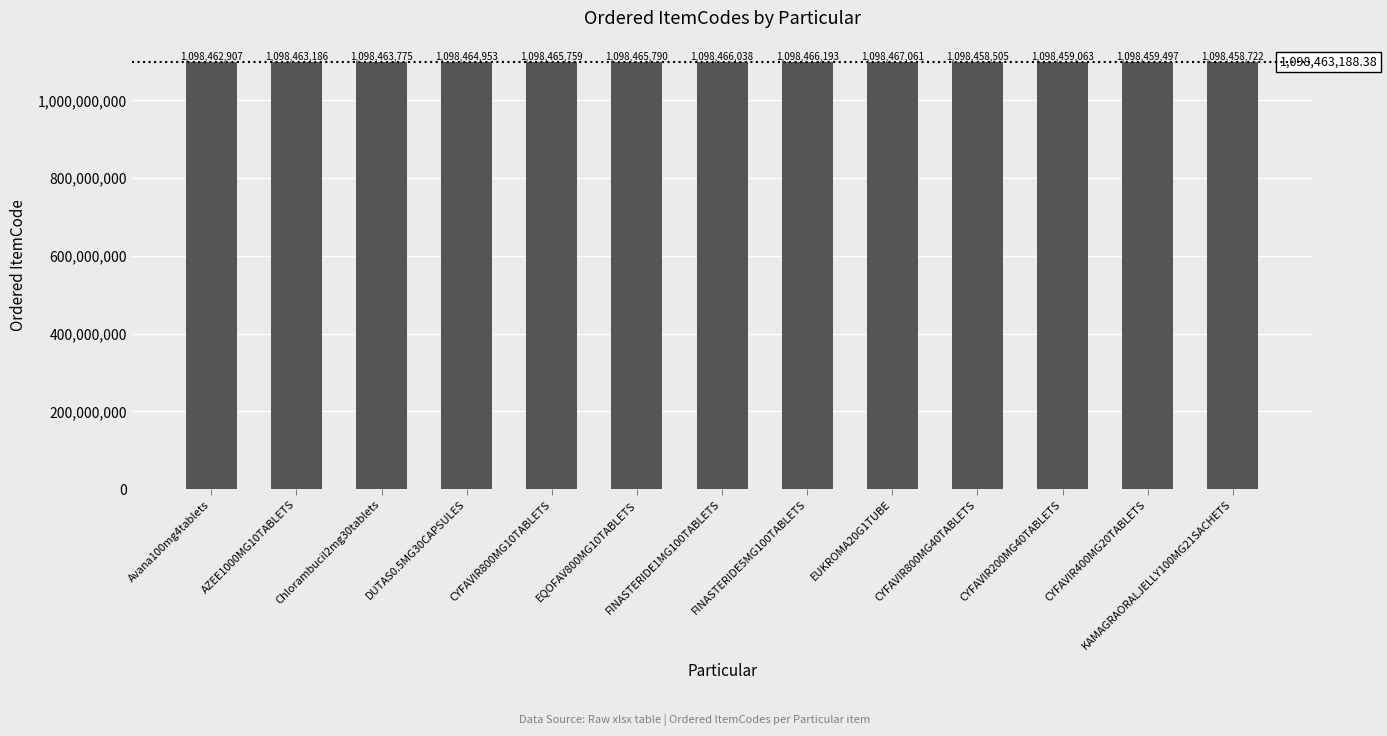

Which has a higher value, DUTAS0.5MG30CAPSULES or AZEE1000MG10TABLETS?

DUTAS0.5MG30CAPSULES